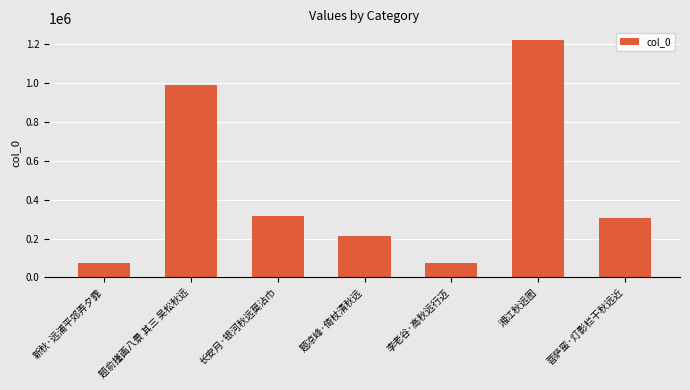

What is the ratio of the value at 题俞㨷画八景 其三 吴松秋远 to the value at 新秋·远浦平郊弄夕霏?

12.9